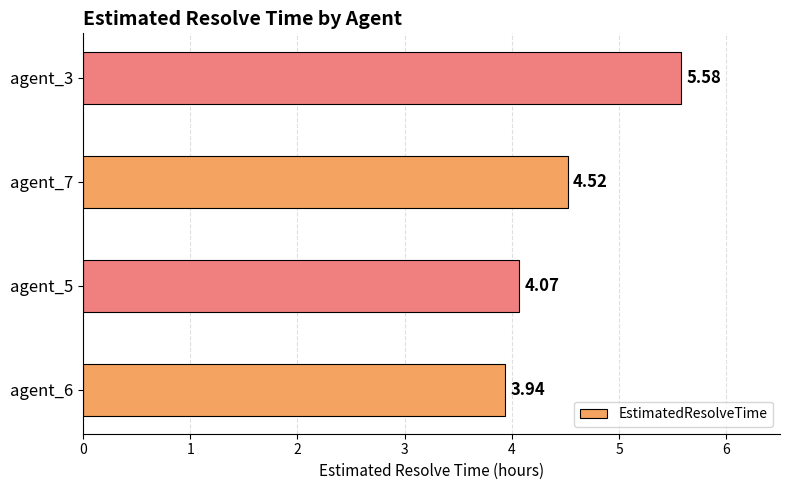

List the labels in order of value, largest first.

agent_3, agent_7, agent_5, agent_6